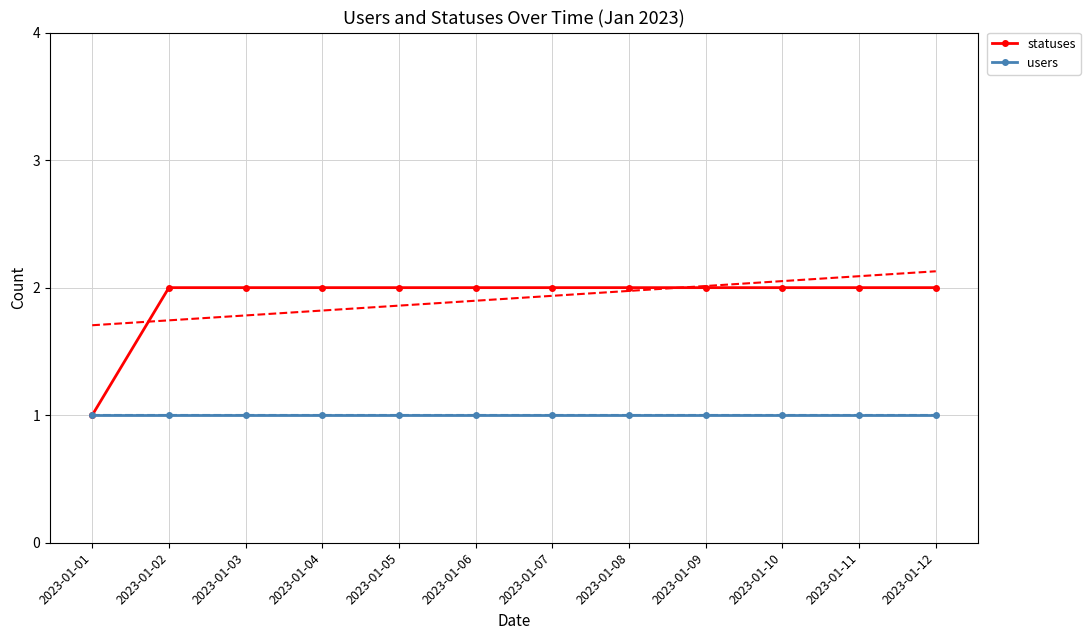

The statuses series shows 2 at 2023-01-07. True or false?

True